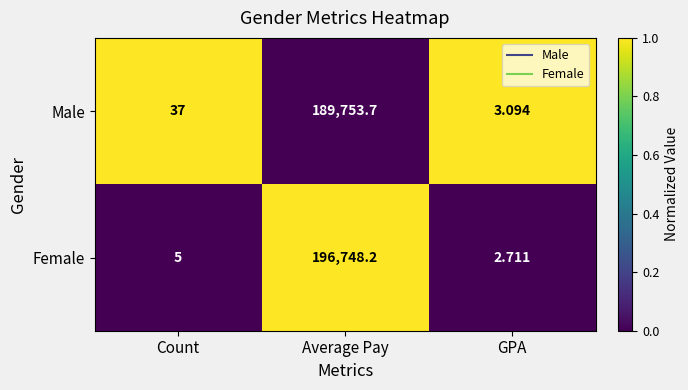

Which series has the largest range (max minus min)?

Female